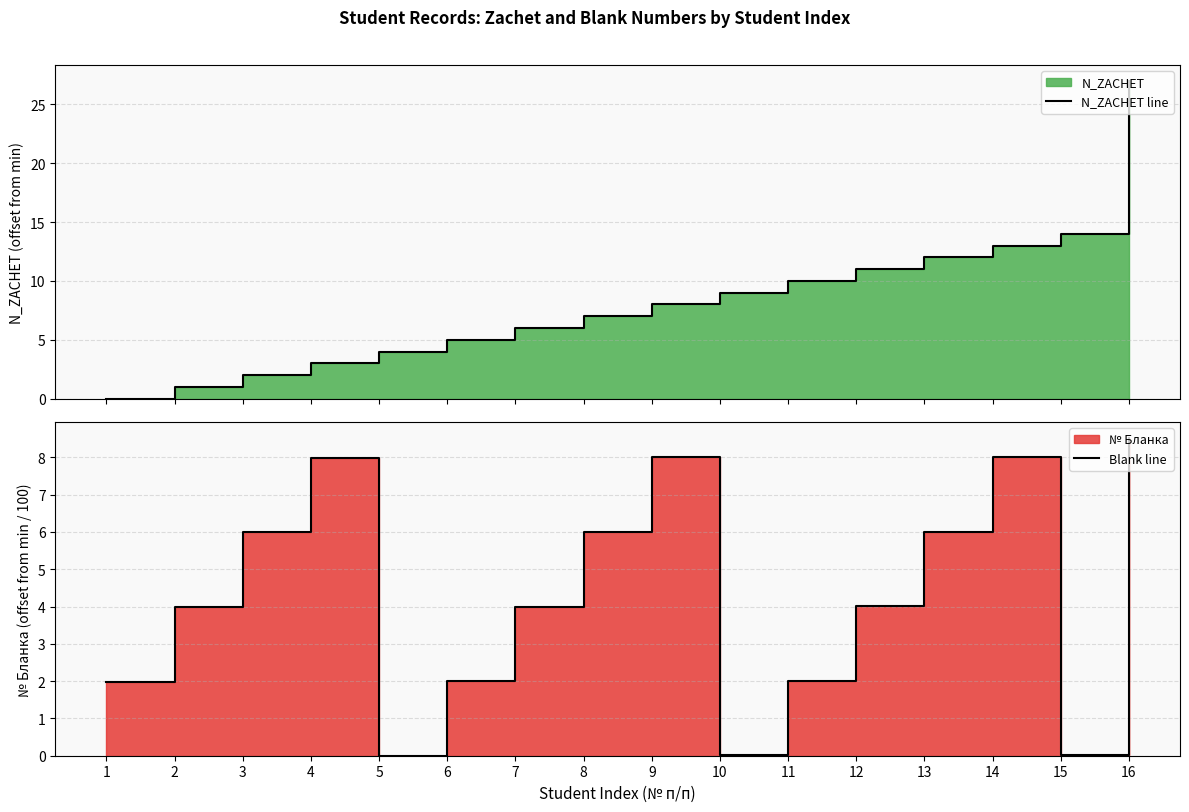

What is the value of the Blank line point at the 16th from the left?

8.5